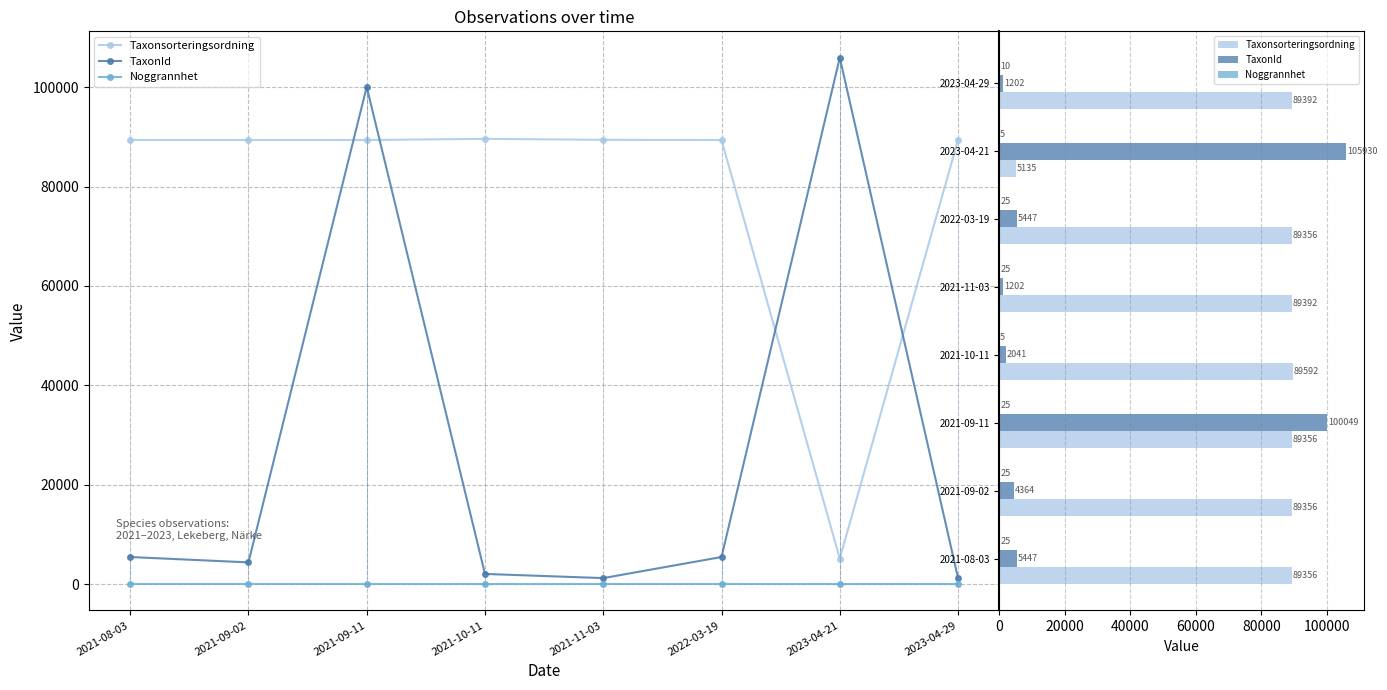

What are all the series names shown in the legend?

Taxonsorteringsordning, TaxonId, Noggrannhet